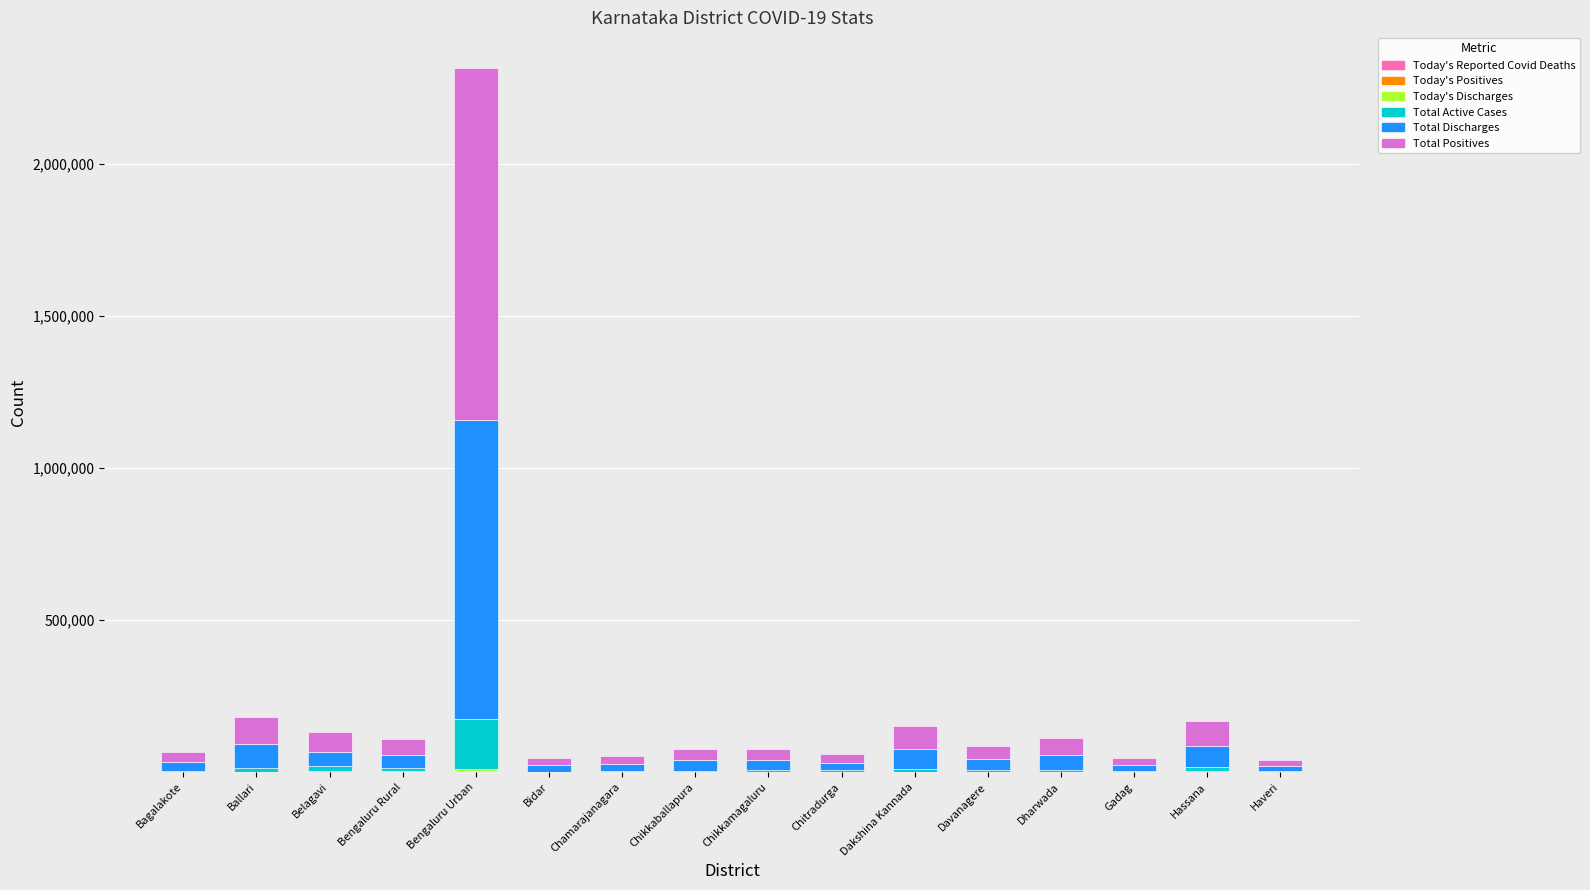

At which category is the sum across all series the highest?

Bengaluru Urban